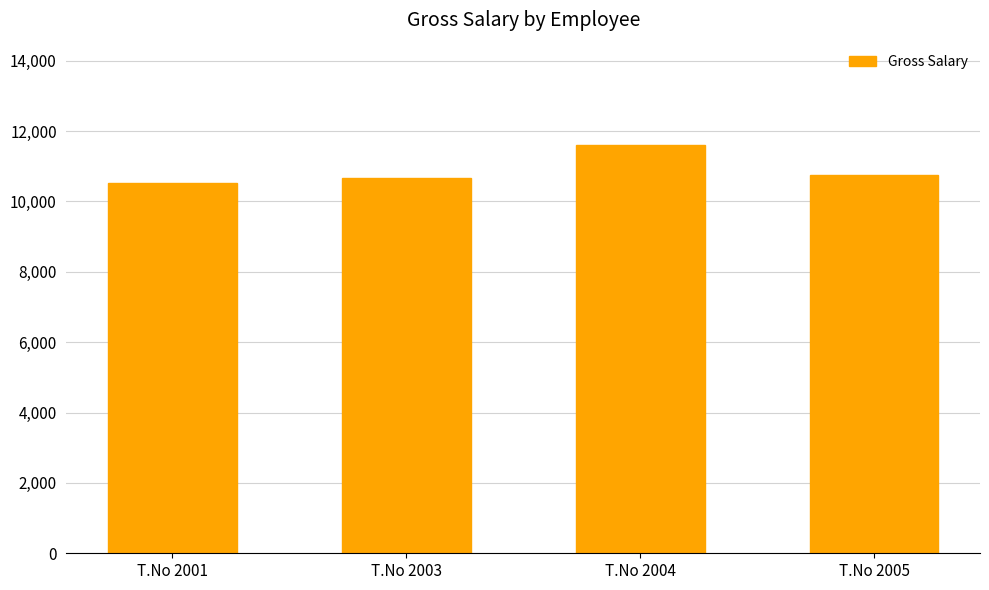

What is the value of the 3rd bar from the left?

11610